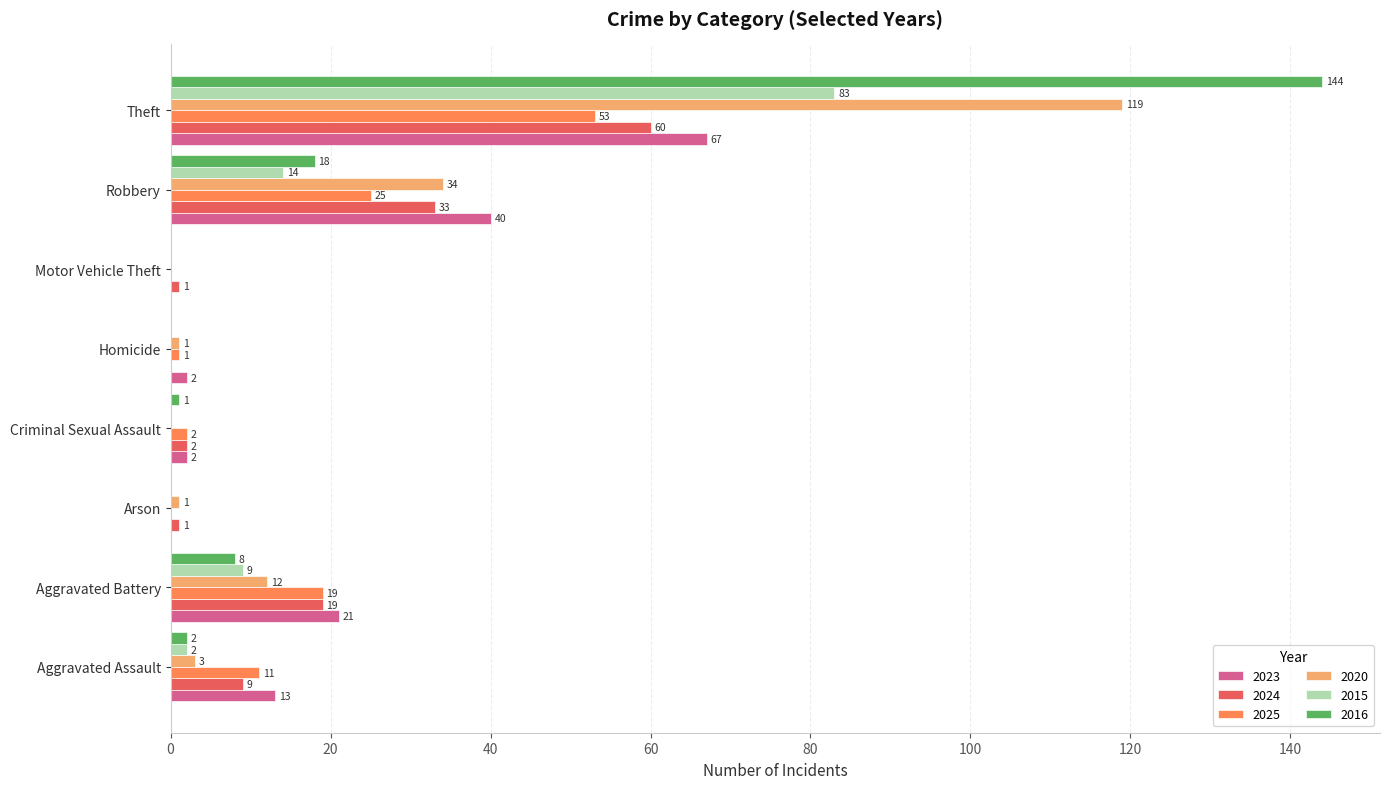

What is the approximate value of 2025 at Aggravated Assault, to the nearest 5?

10